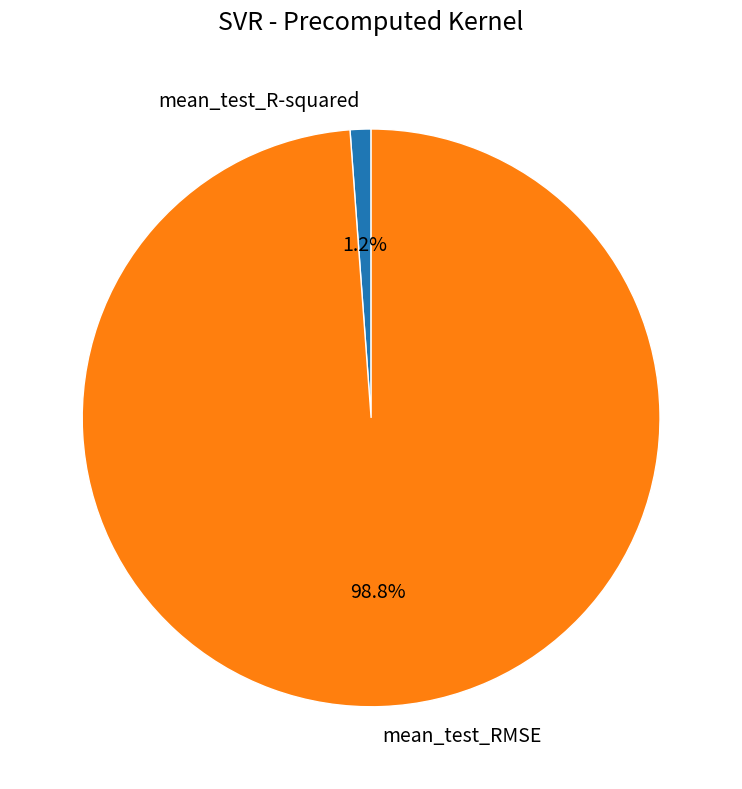

To the nearest percent, what is the difference between the largest and smallest slice percentages?

98%